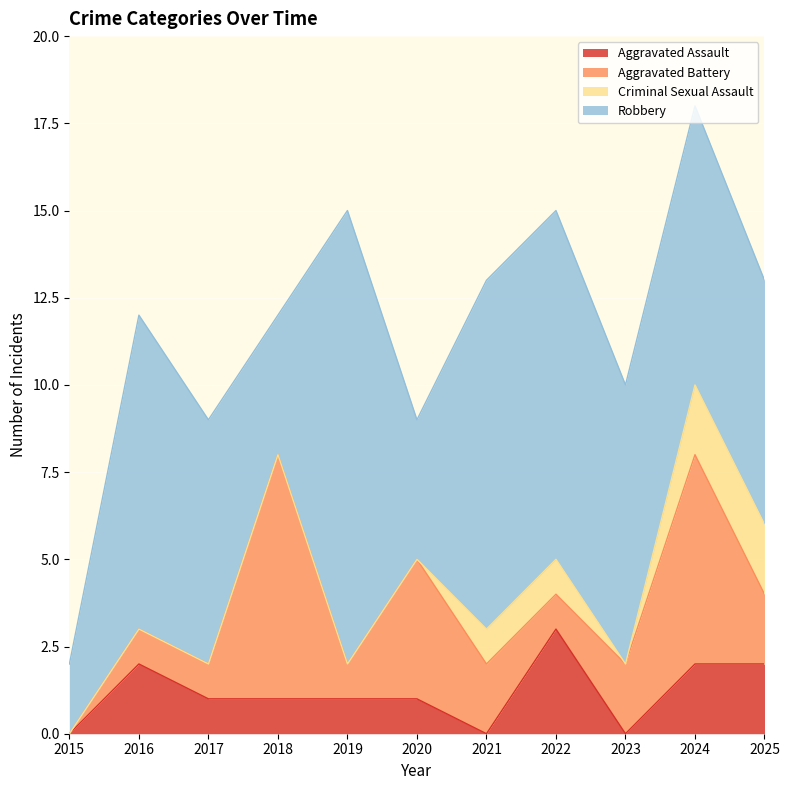

What is the difference between the highest and lowest values at 2015?

2